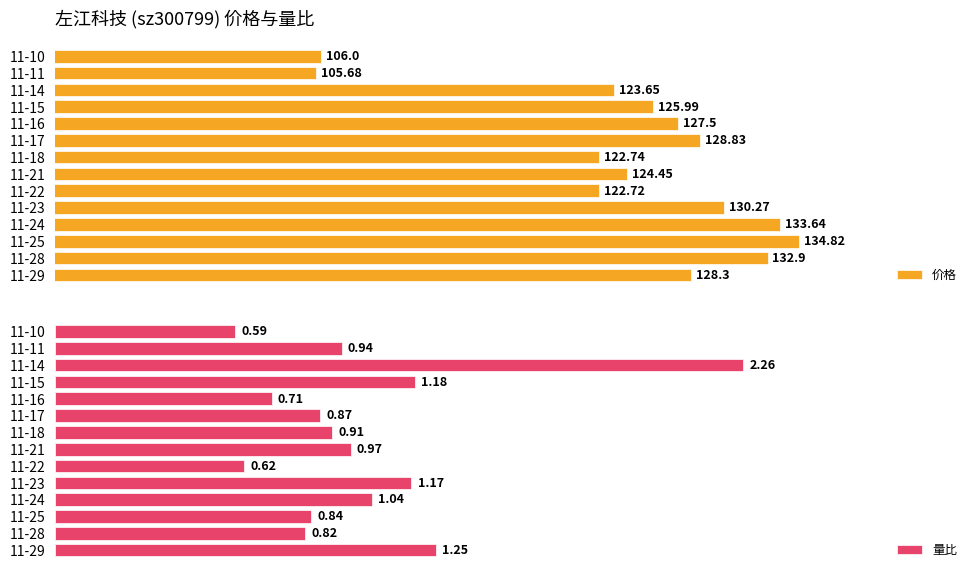

Rank the categories by 价格 value from lowest to highest.

11-11, 11-10, 11-22, 11-18, 11-14, 11-21, 11-15, 11-16, 11-29, 11-17, 11-23, 11-28, 11-24, 11-25